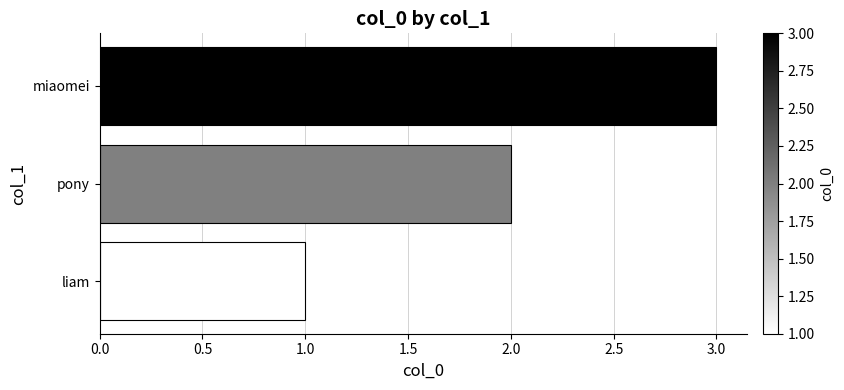

Does the chart contain any negative values?

No